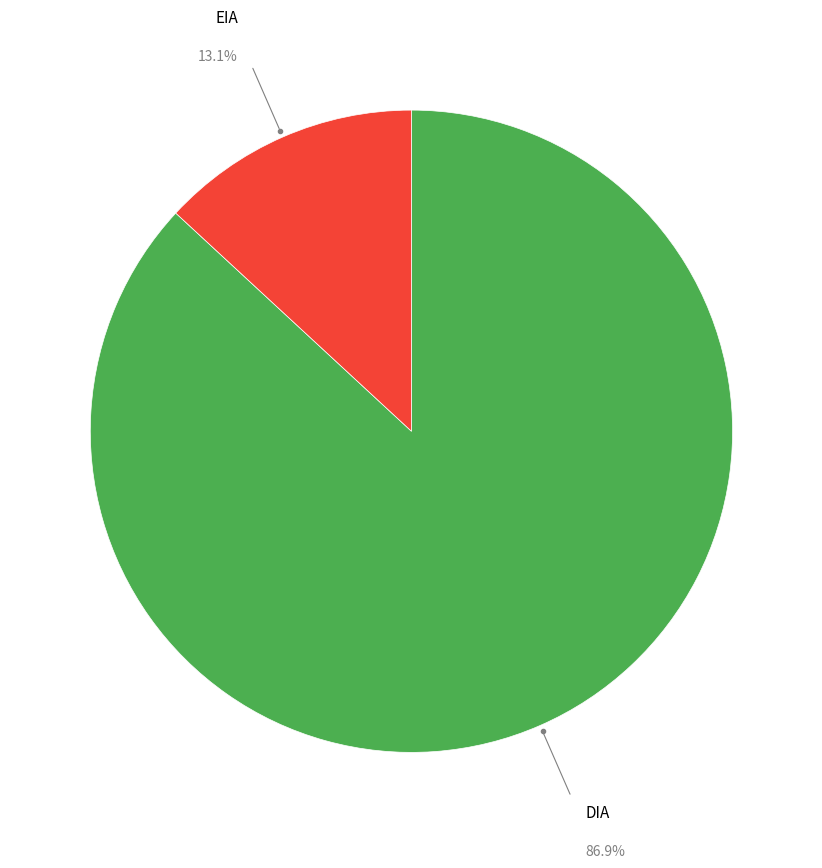

Does any single category account for the majority?

Yes